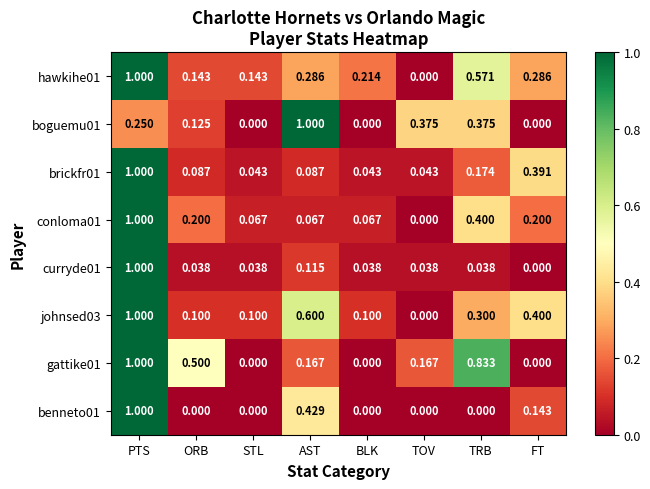

At which label does curryde01 reach its minimum?

FT